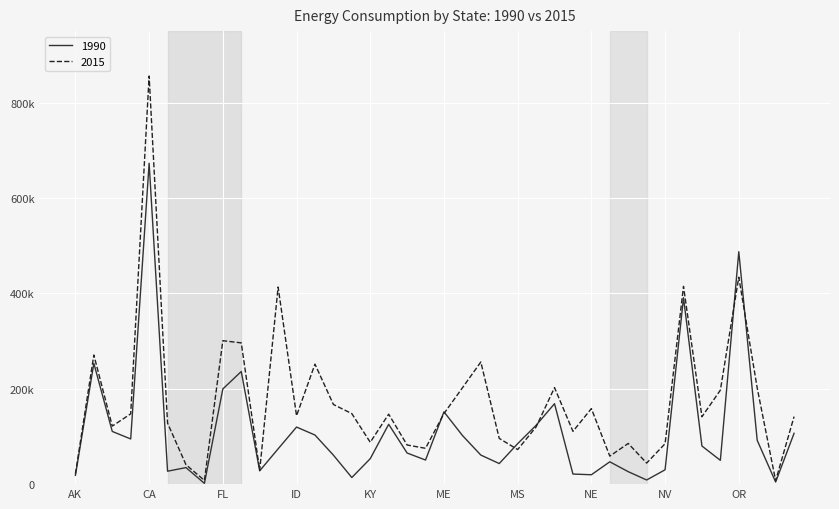

Does the chart display data point markers on the line(s)?

No